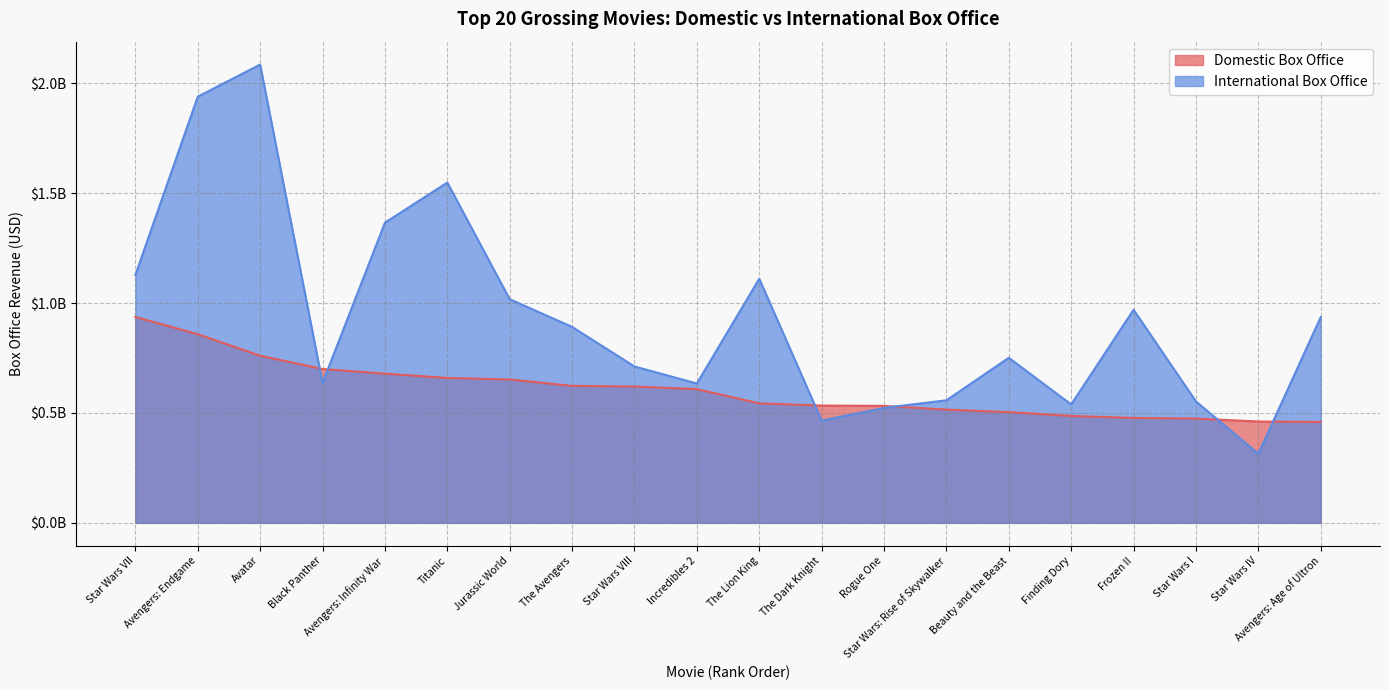

Count the number of categories in the chart.

20